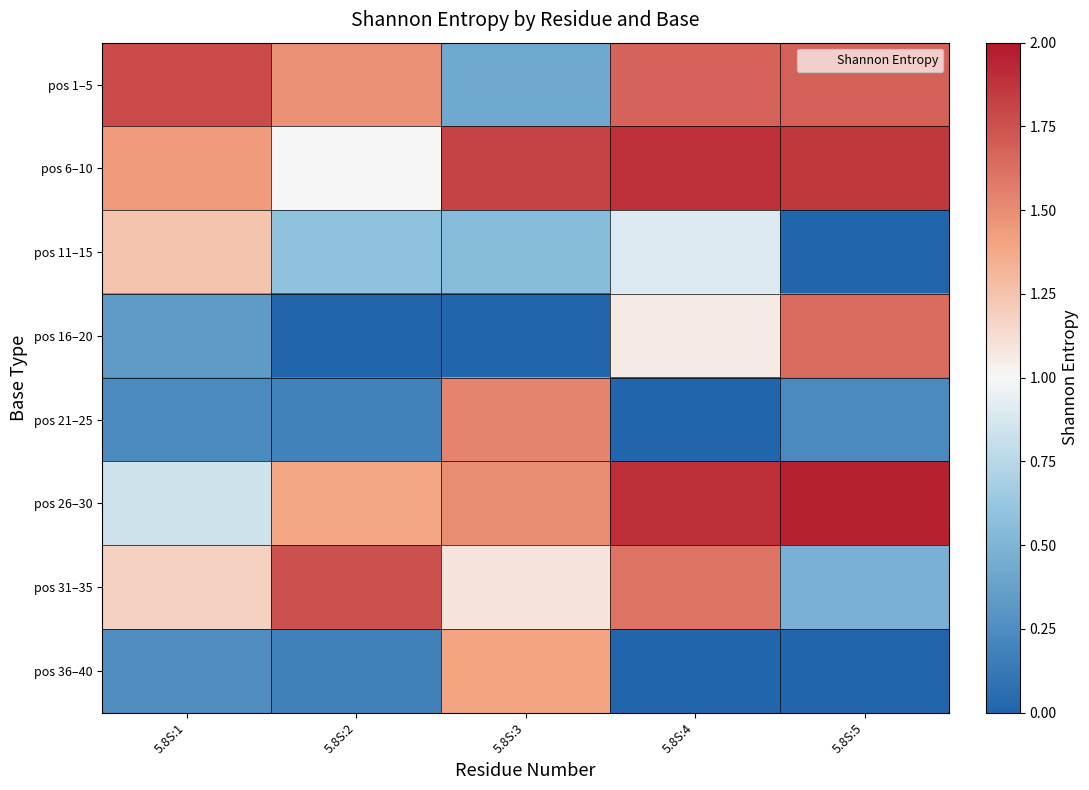

Which series has the largest range (max minus min)?

pos 16–20